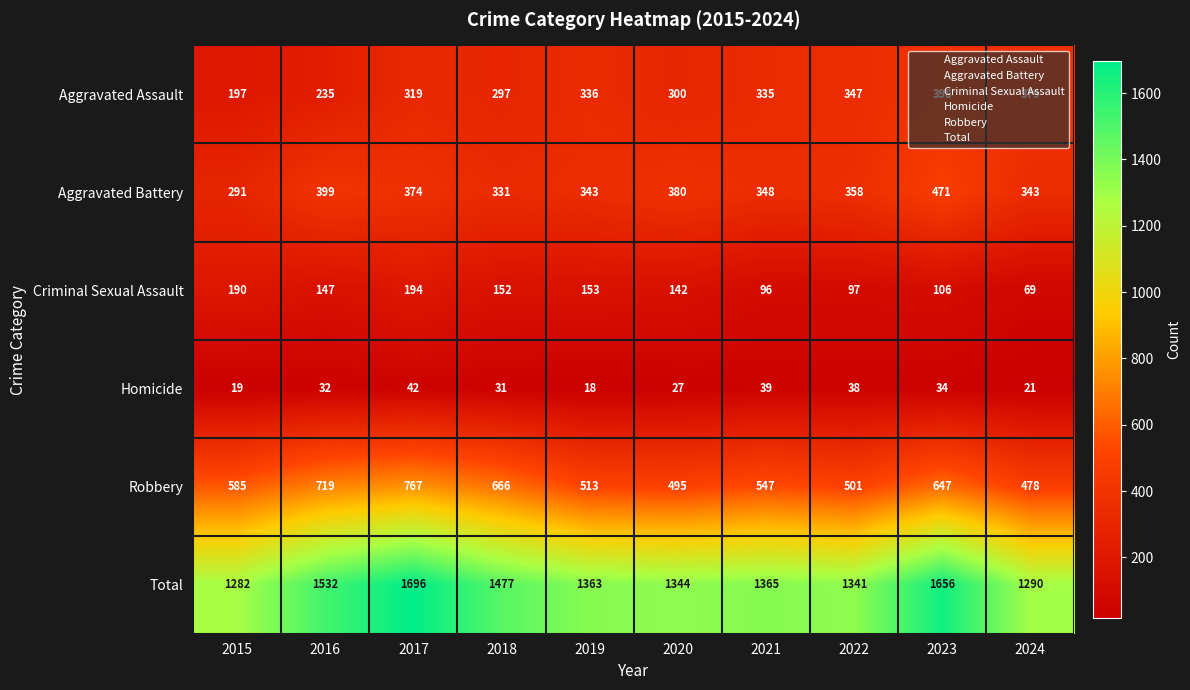

Between 2022 and 2023, which series saw the biggest shift?

Total